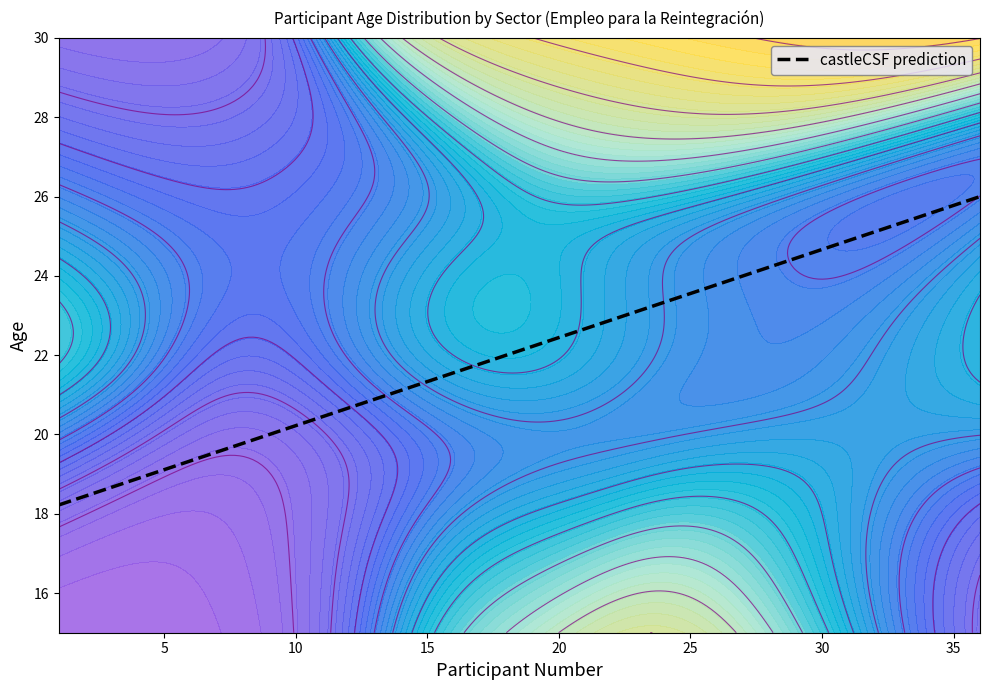

What is the difference between the highest and lowest values at 4?

3